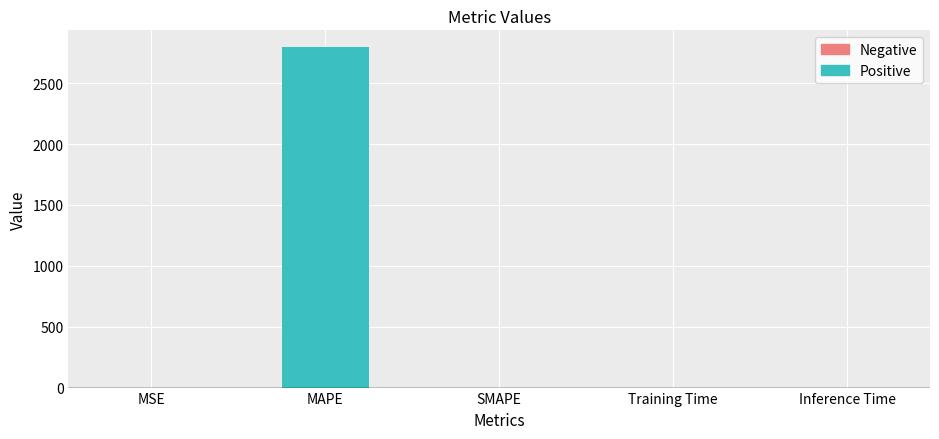

What is the maximum value shown in the chart?

2793.8